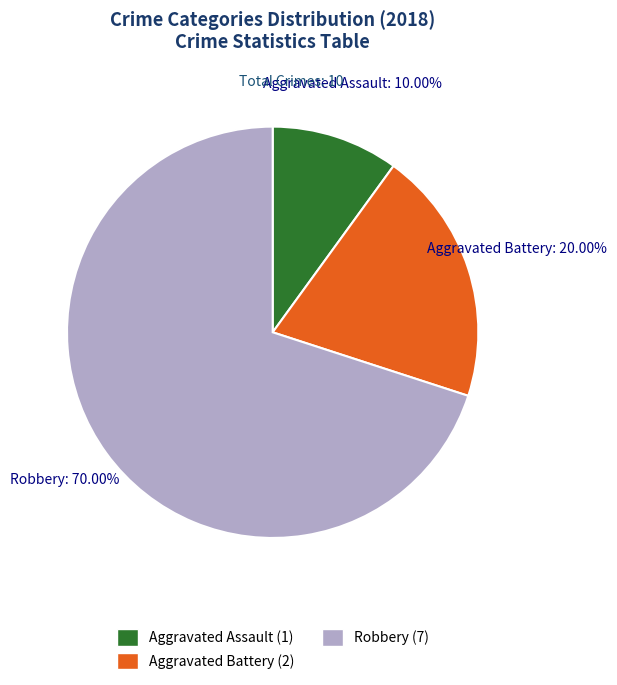

The Aggravated Battery slice represents 13% of the pie. True or false?

False